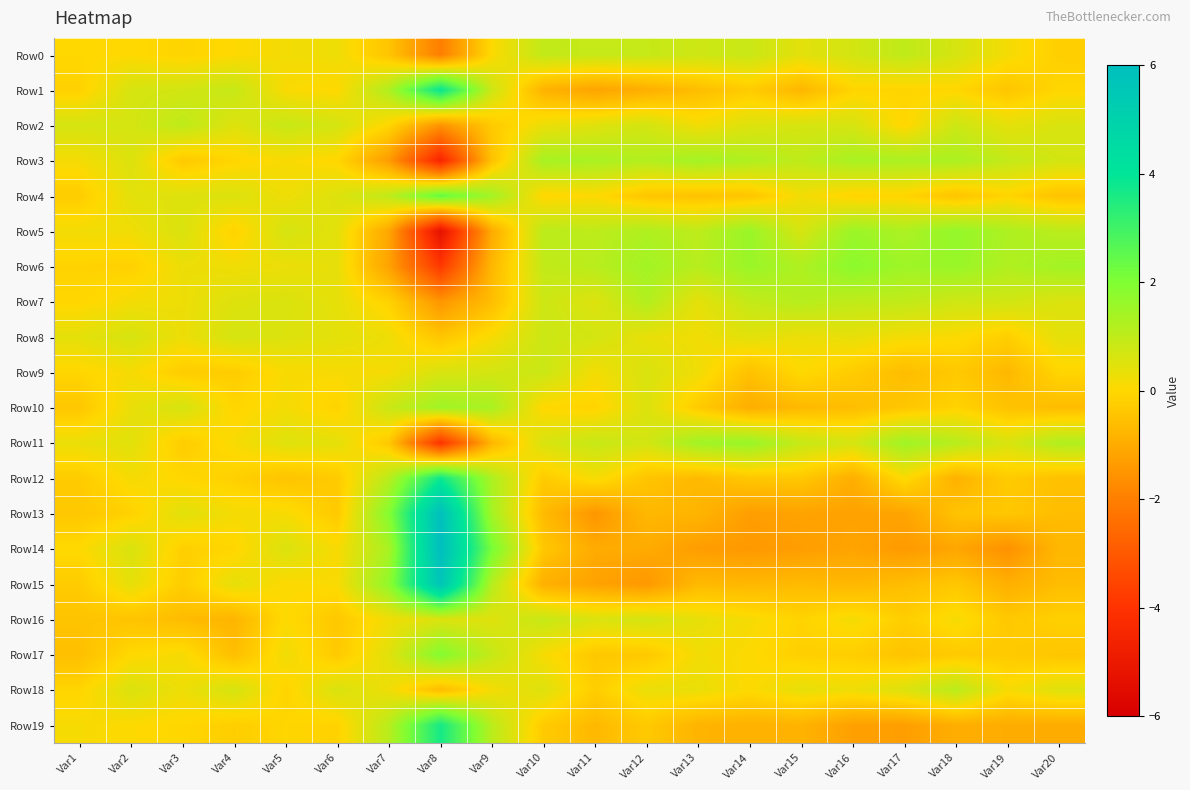

What is the total value across all series at Var9?

9.1